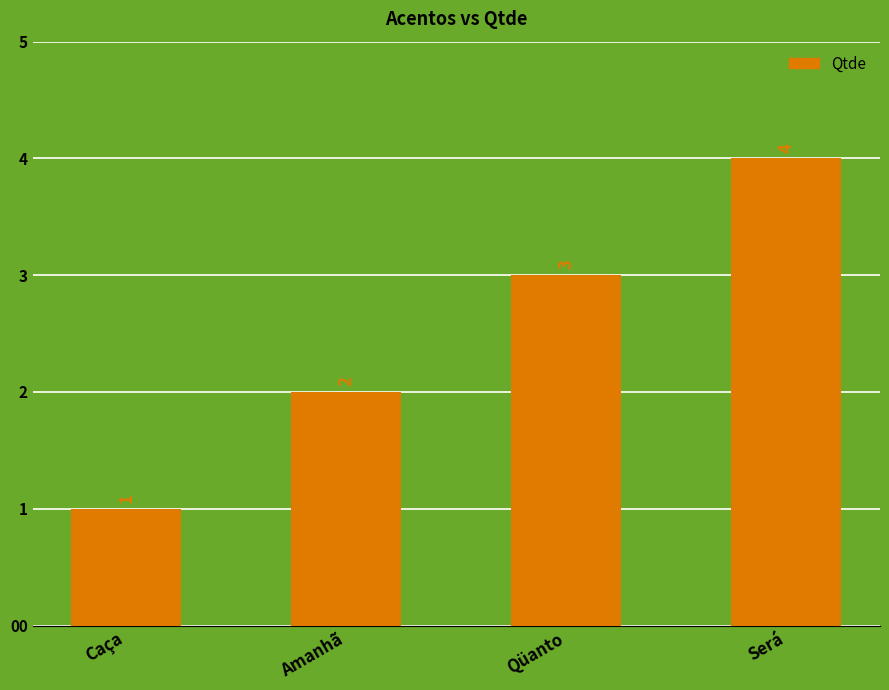

How many values are below 3?

2